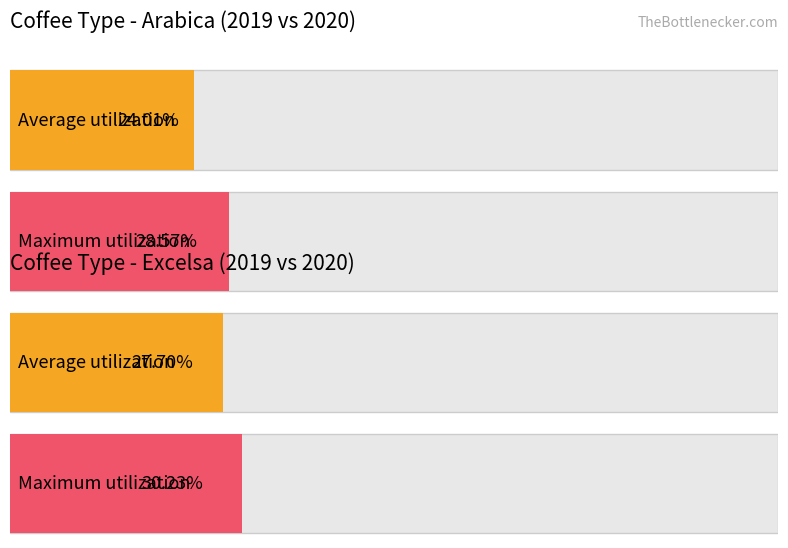

Count the number of data series in this chart.

4